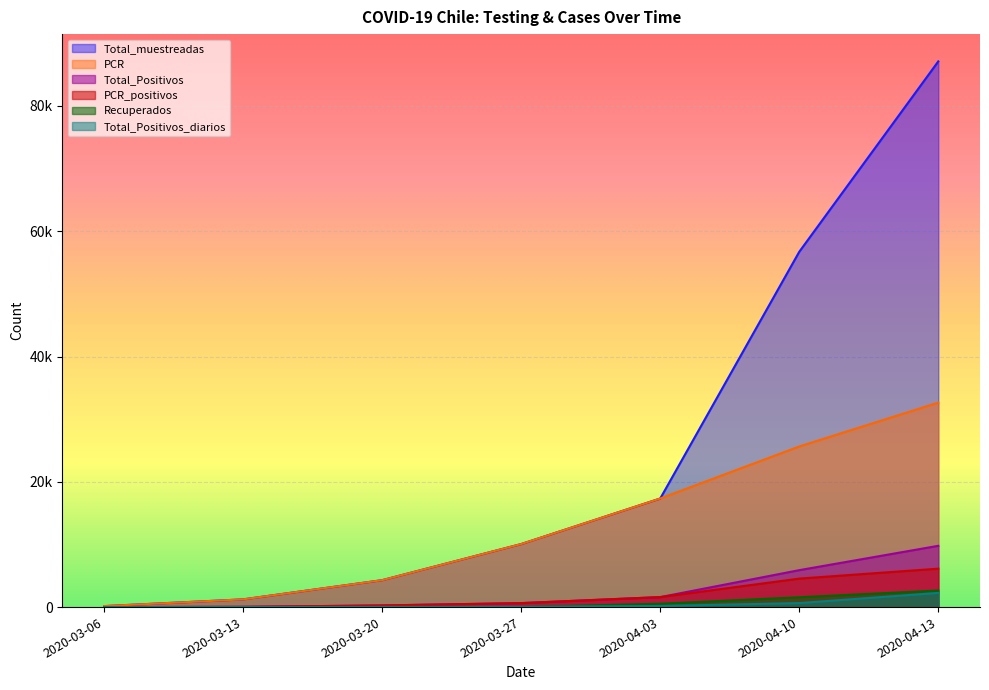

What are all the series names shown in the legend?

Total_muestreadas, PCR, Total_Positivos, PCR_positivos, Recuperados, Total_Positivos_diarios